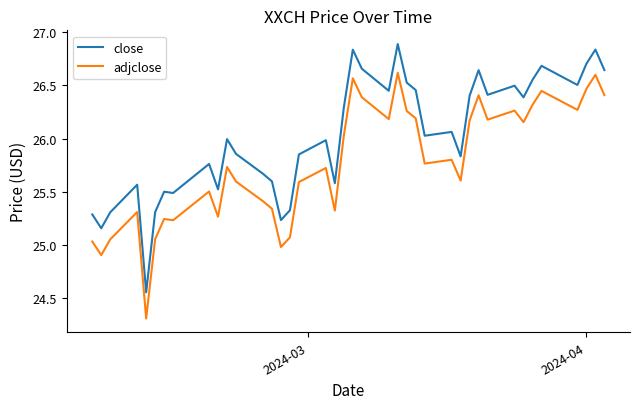

How many categories are shown in the chart?

40